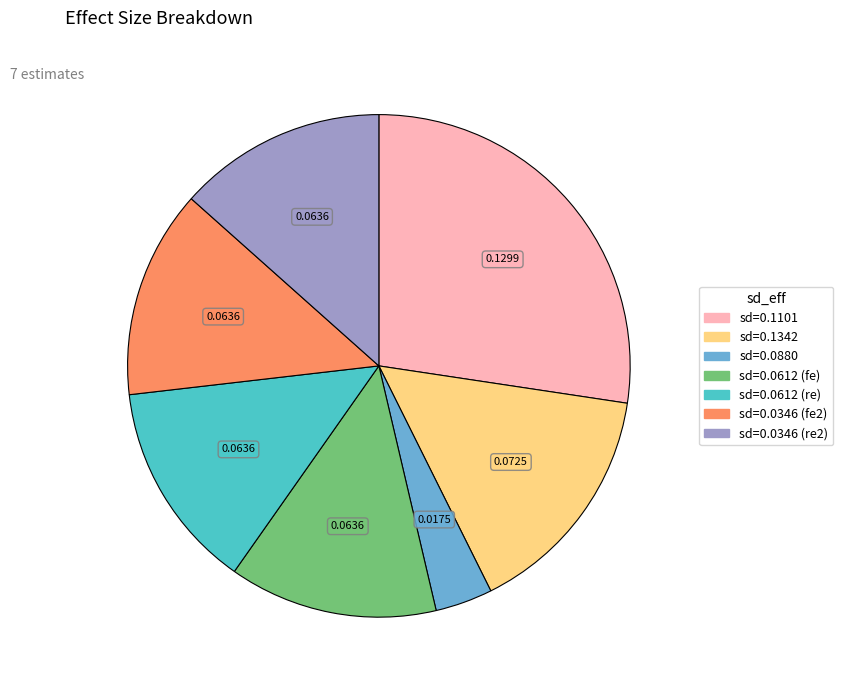

Is there any slice that represents more than half of the pie?

No